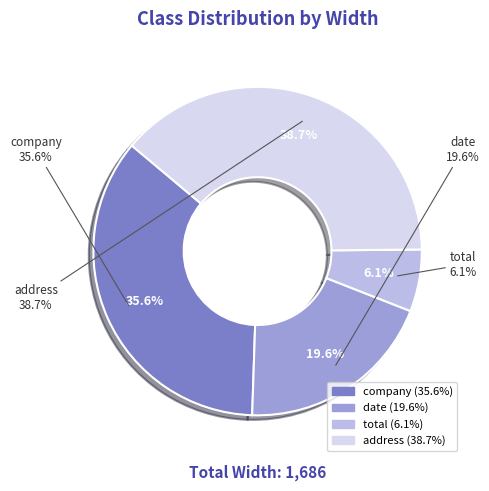

Is company the majority of the pie?

No